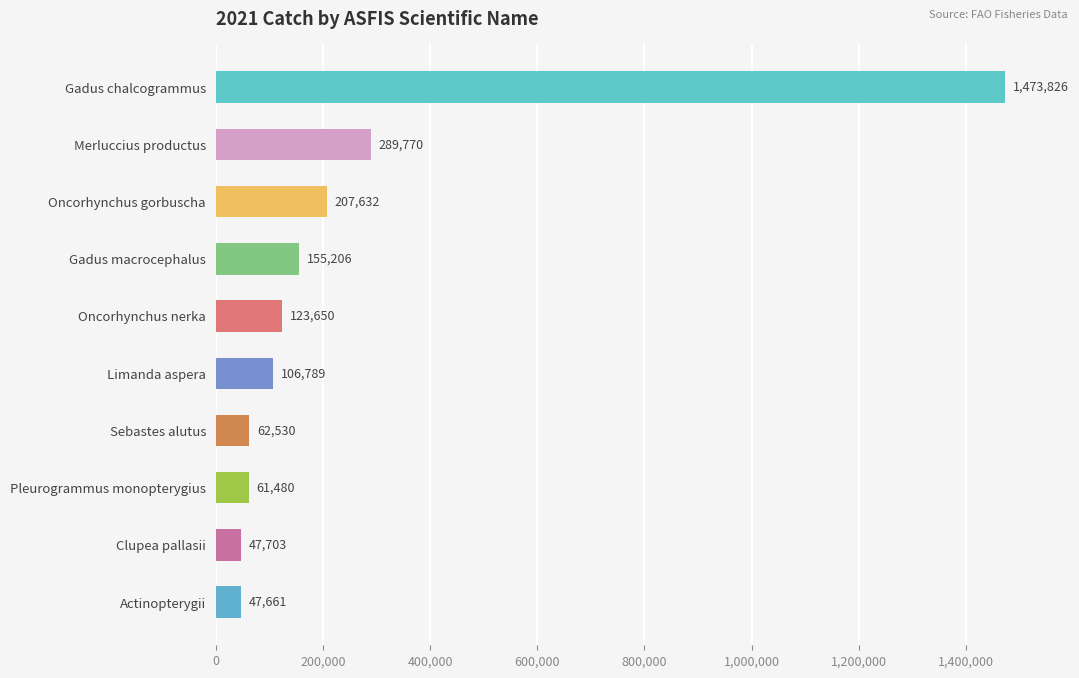

Are the bars horizontal?

Yes